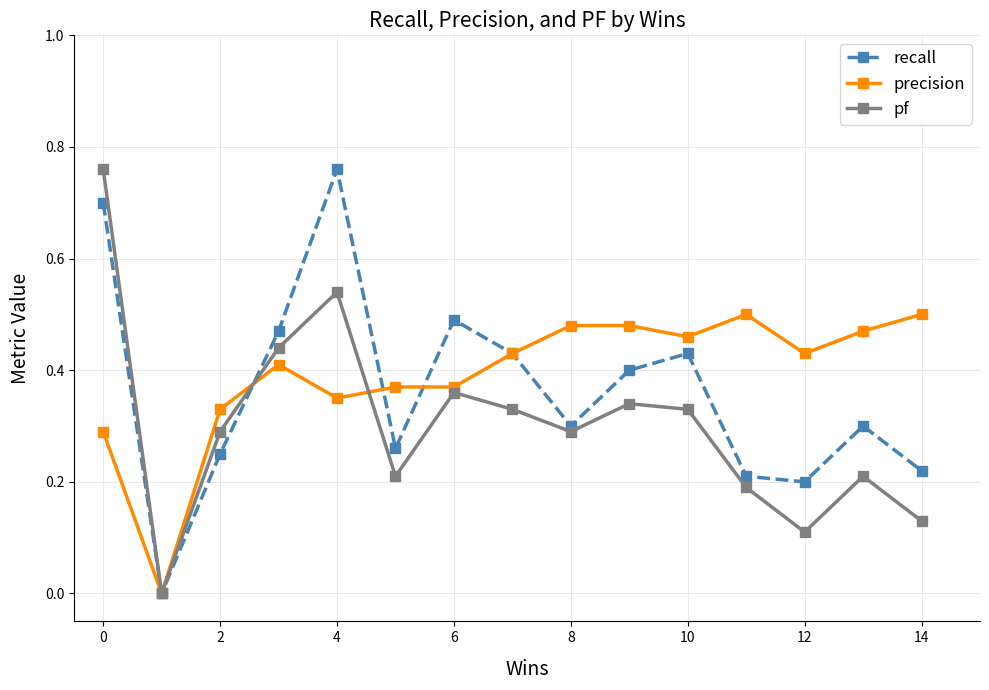

How many interior local valleys does the recall series have?

4